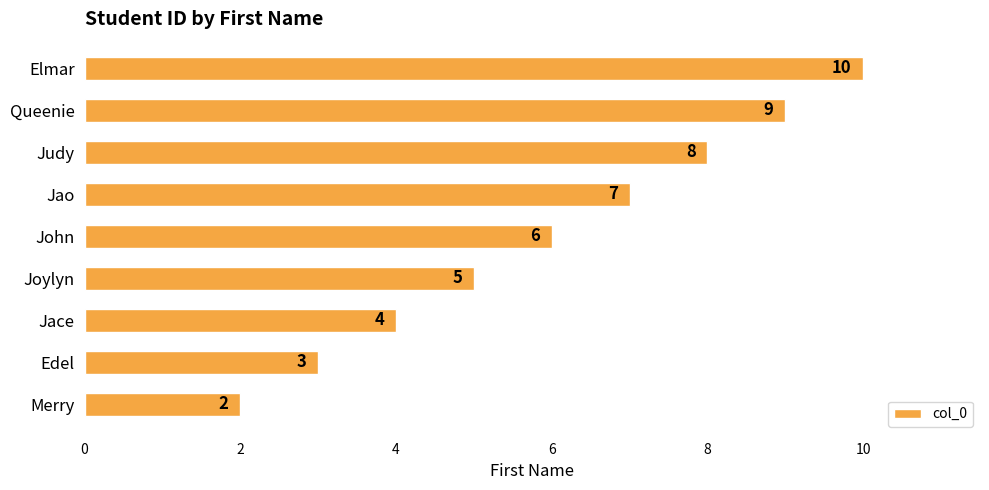

What value does the data have at John?

6